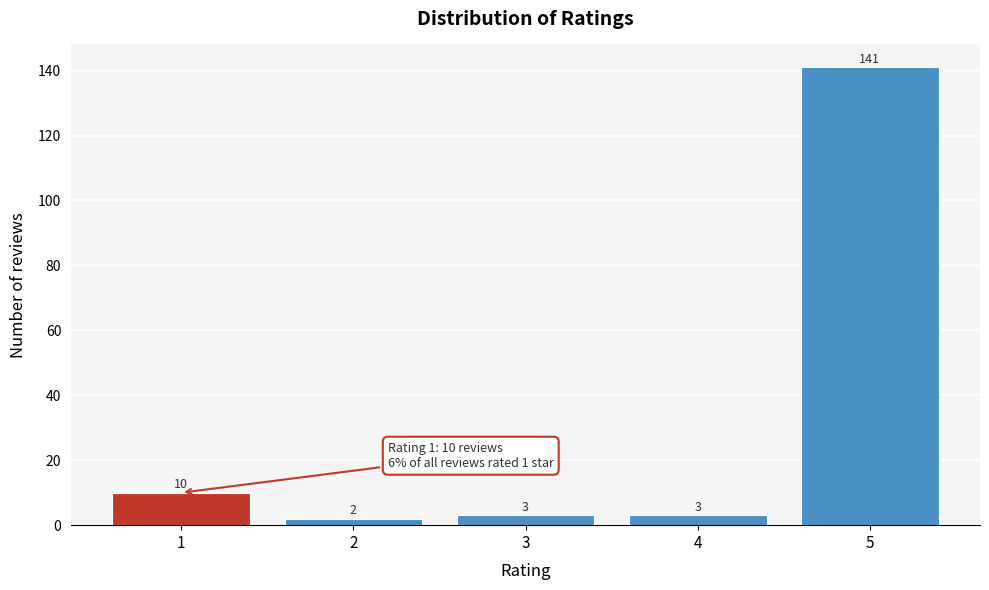

Reading left to right, transcribe all the data shown in this chart.

1=10	2=2	3=3	4=3	5=141